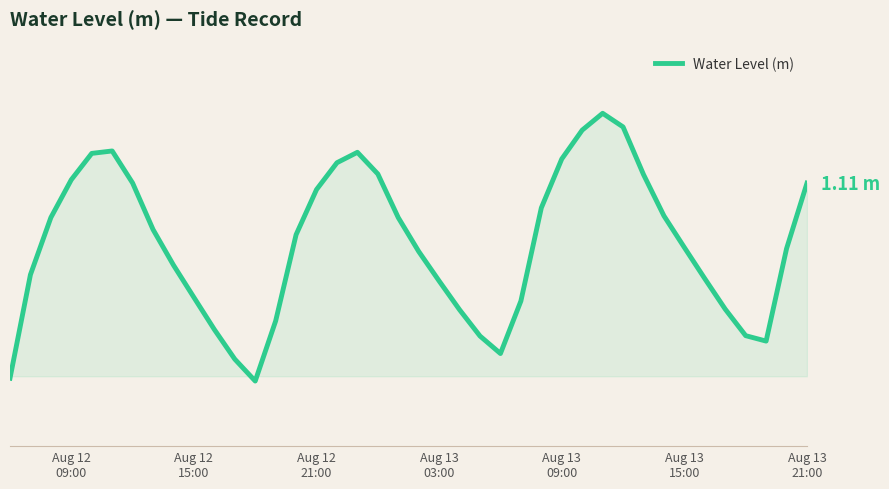

Does the chart display data point markers on the line(s)?

No